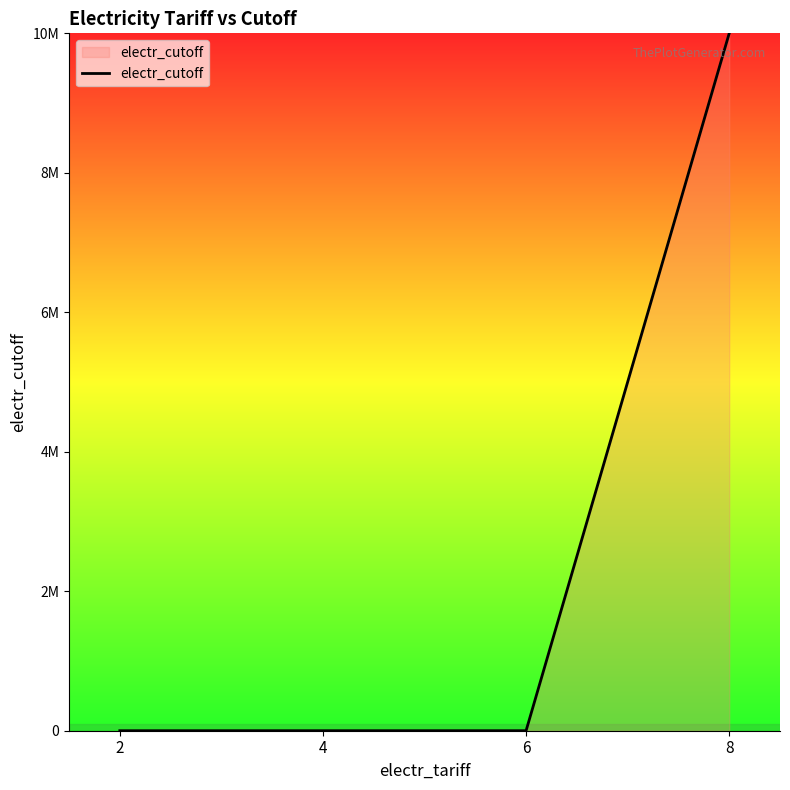

Is this an area chart (filled region under the line)?

Yes